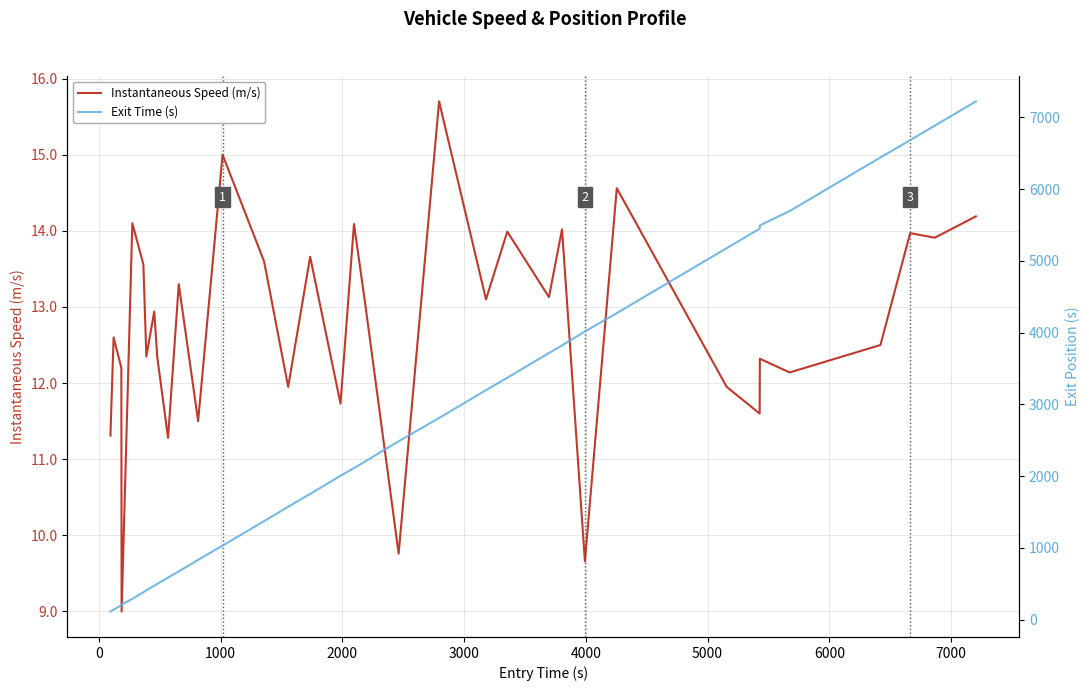

Is this an area chart (filled region under the line)?

No